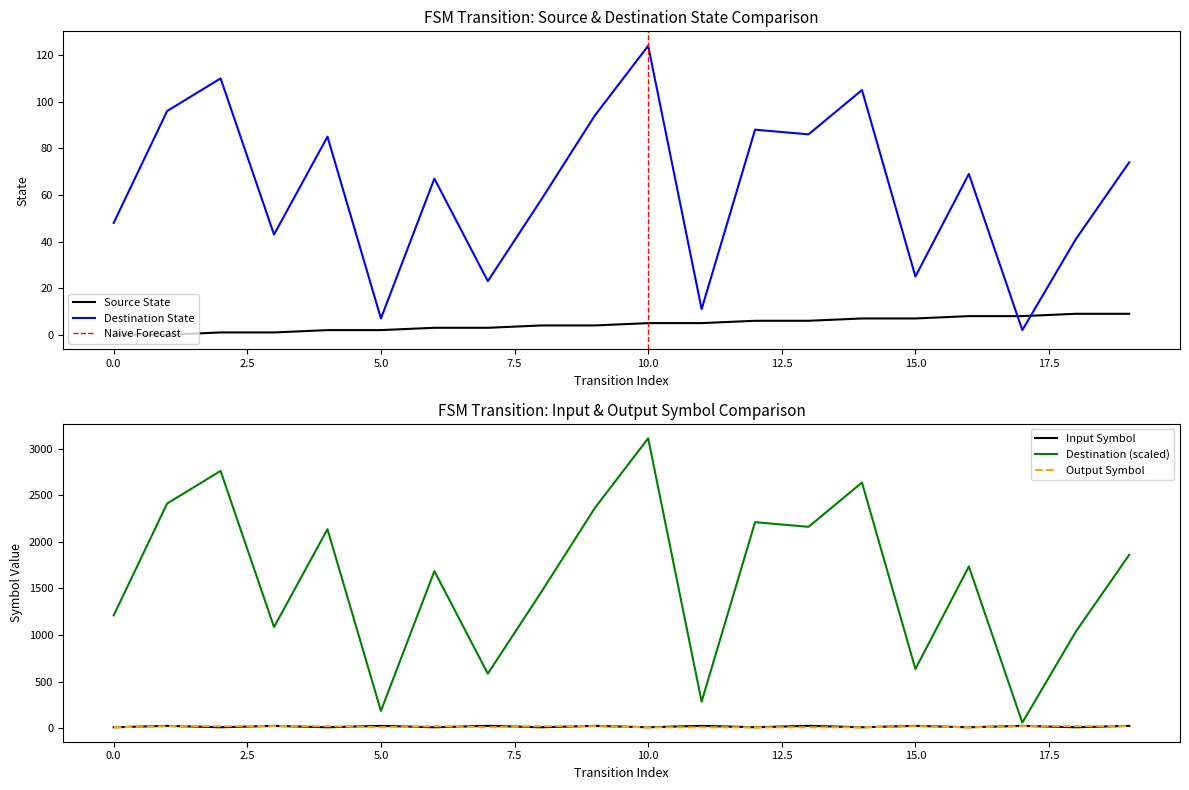

At which category does output_symbol reach its first local valley?

5